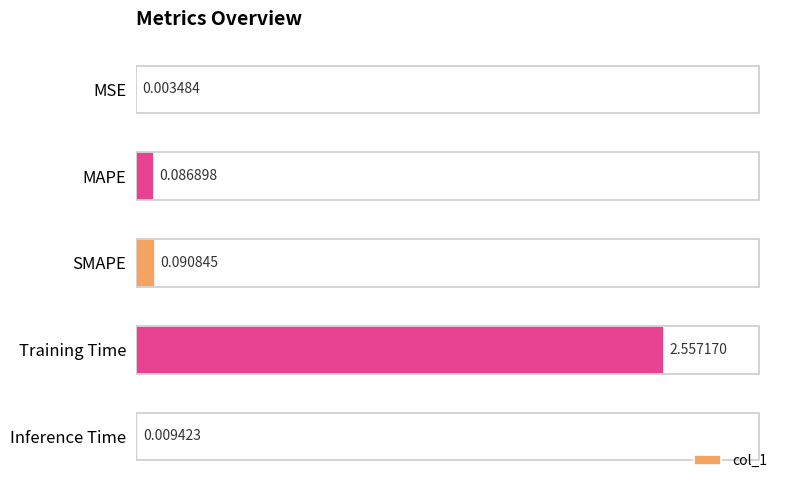

What is the sum of all values?

2.7